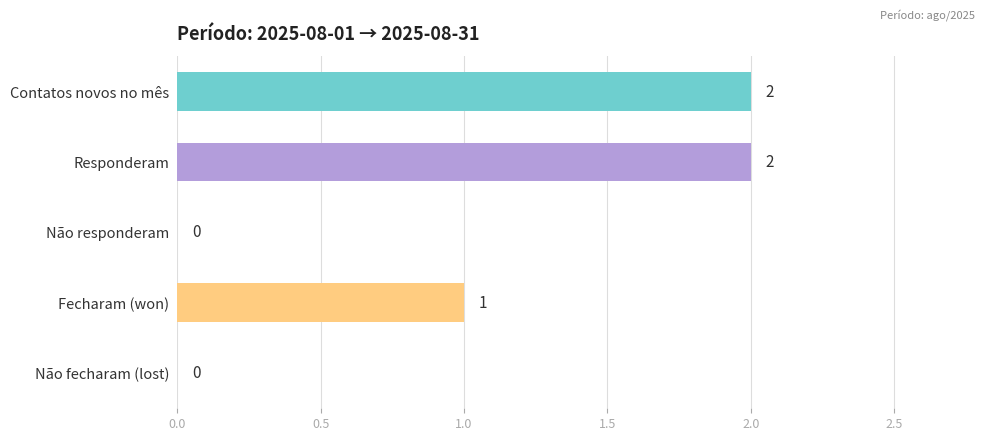

The value at Contatos novos no mês is 2. True or false?

True